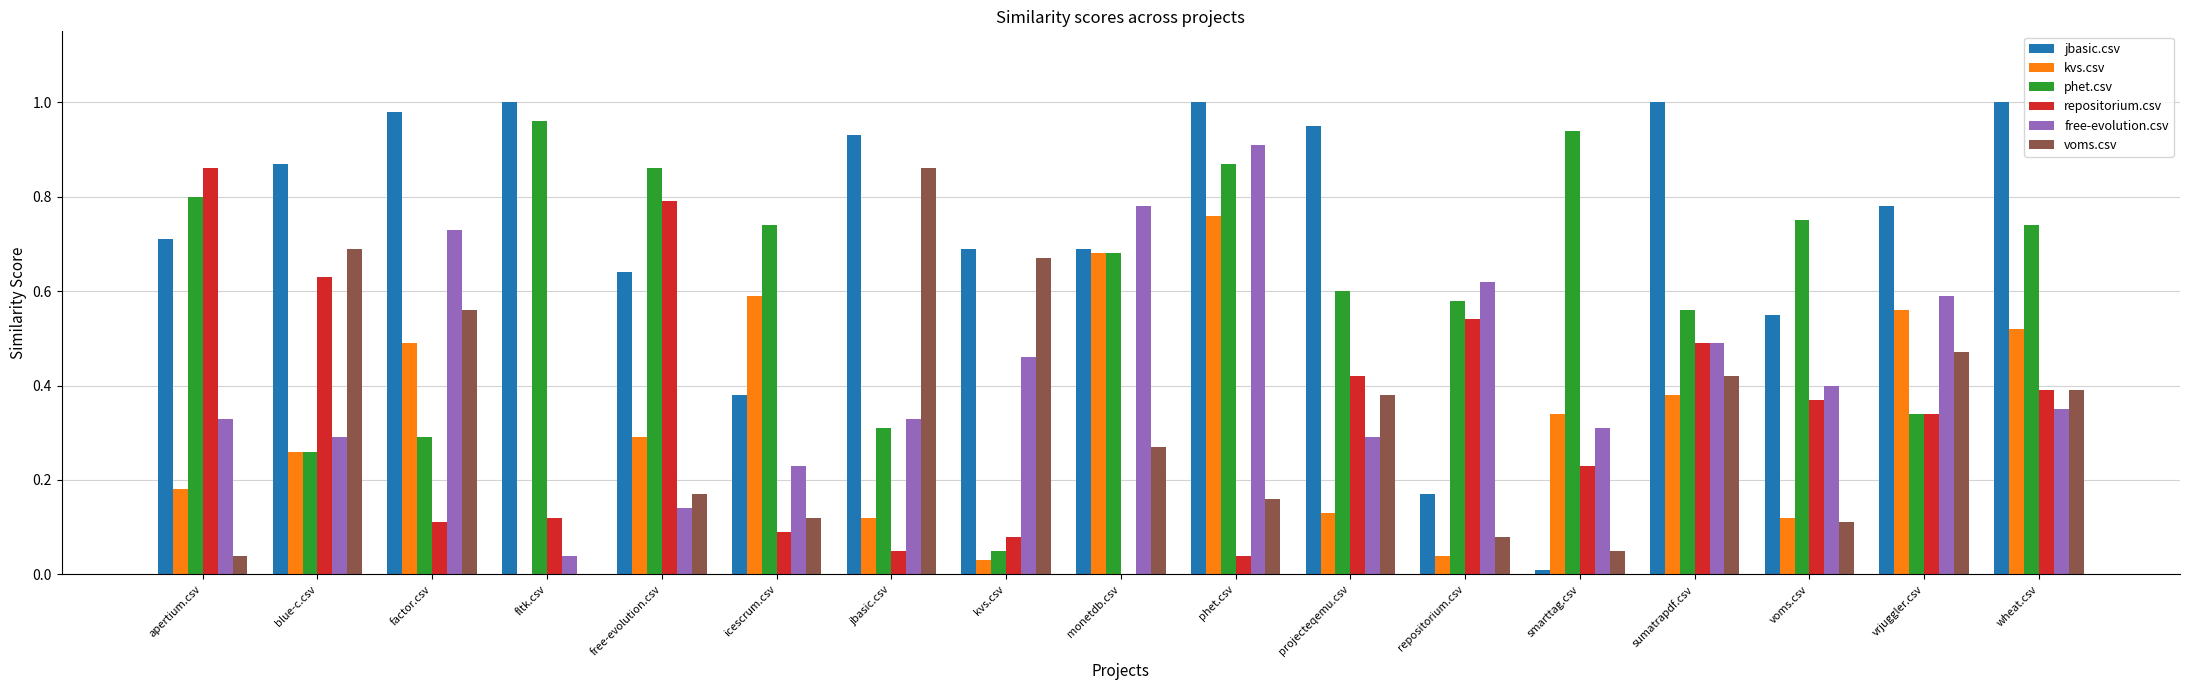

True or false: phet.csv has a value of 1.4 at fltk.csv.

False